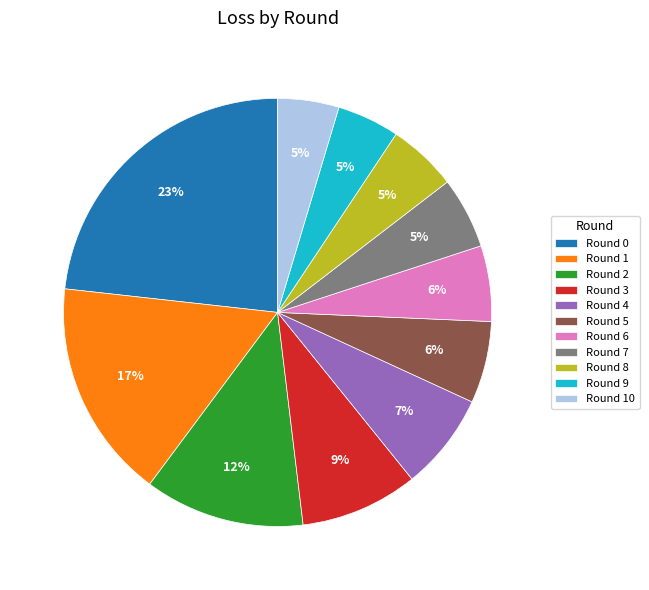

Count the number of slices in the pie.

11